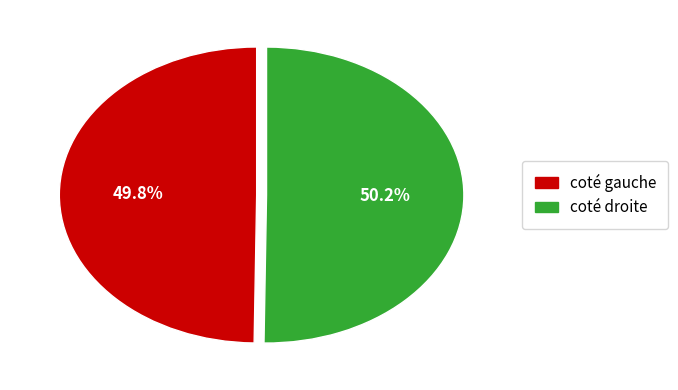

How many segments does this pie chart have?

2